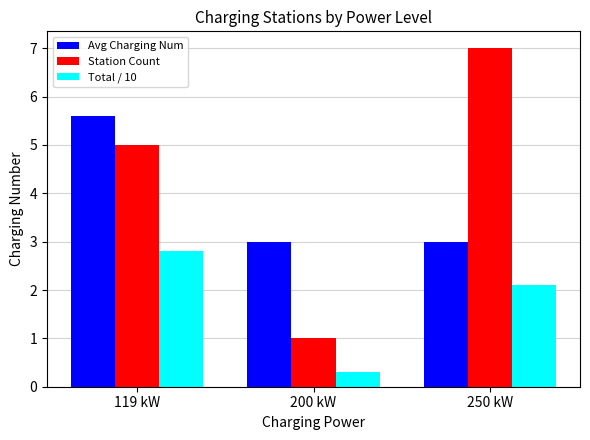

Read the Avg Charging Num value at 200 kW.

3.0